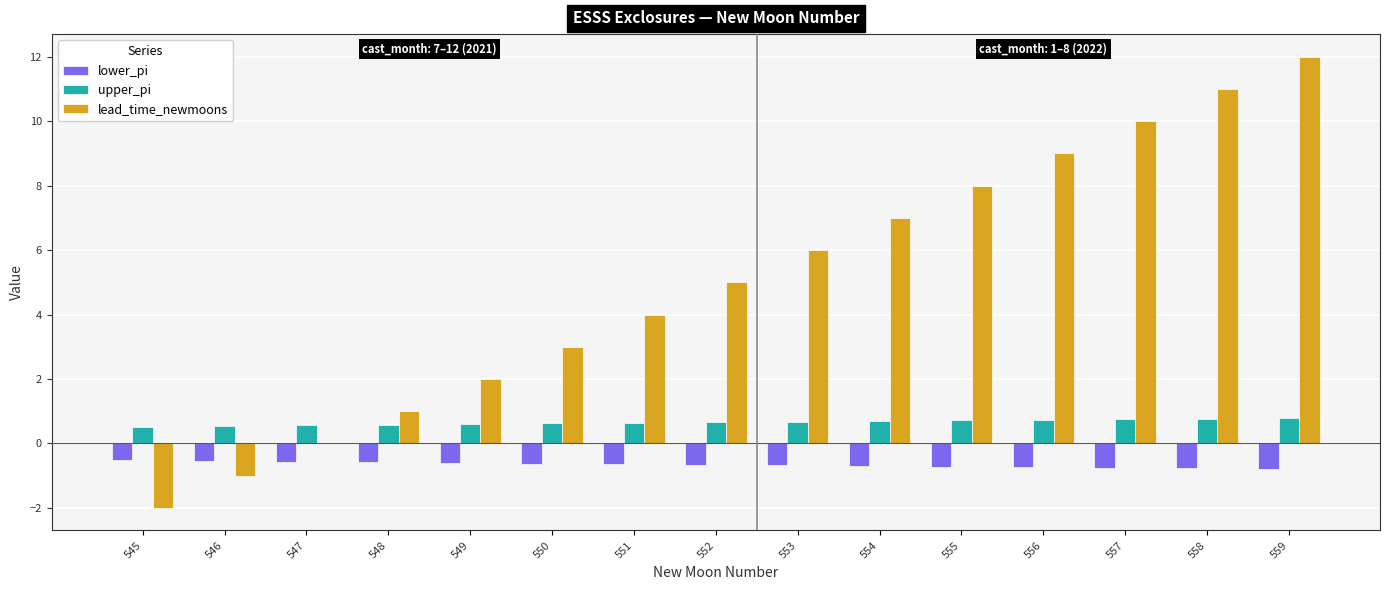

At which category is the sum across all series the highest?

559